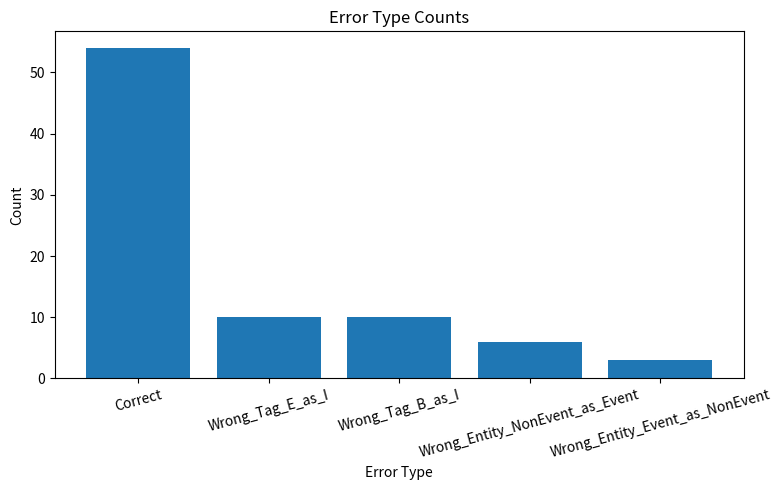

Does the chart contain any negative values?

No